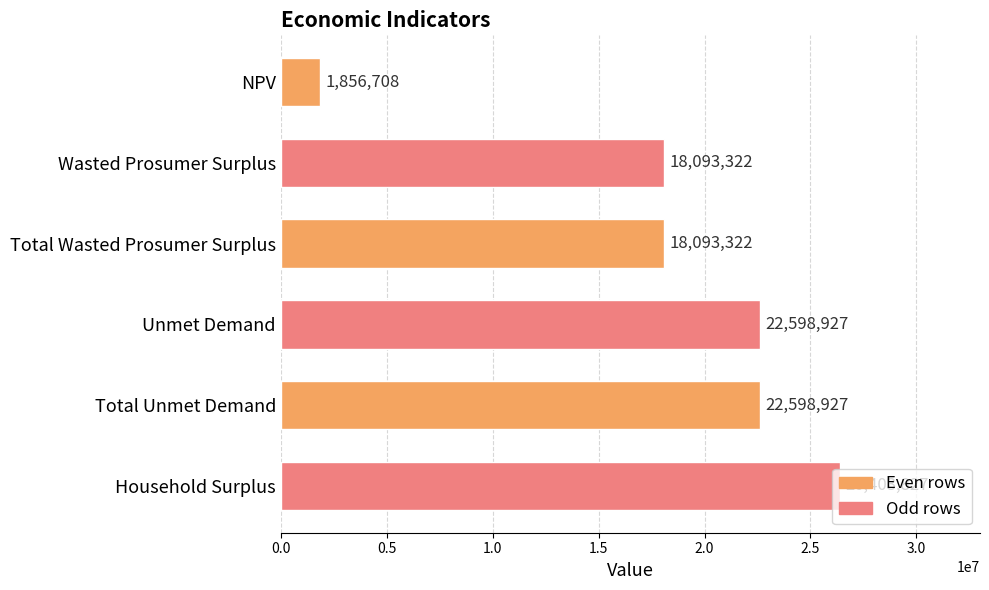

What is the average value?

18274172.2